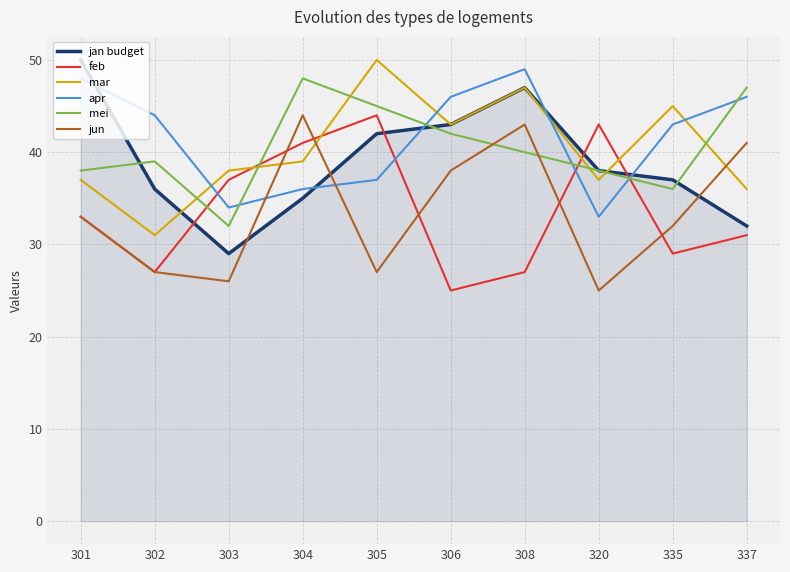

Between 302 and 305, which series saw the biggest shift?

mar